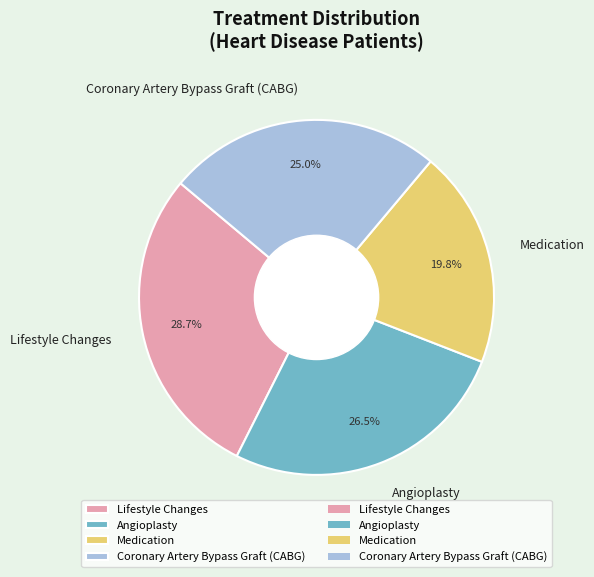

What percentage is NOT represented by Angioplasty?

73.5%